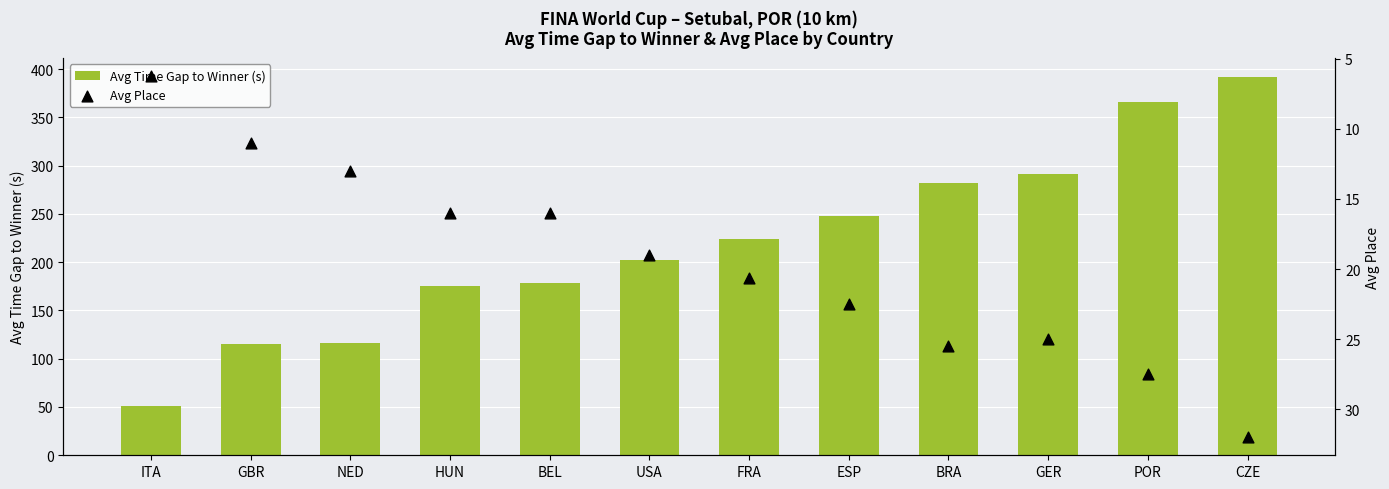

Which series has the largest Y range (max minus min)?

Avg Time Gap to Winner (s)